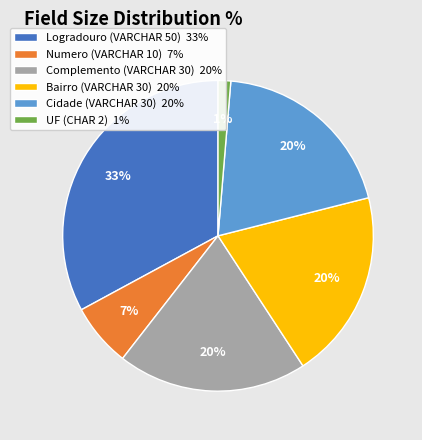

Is there any slice that represents more than half of the pie?

No